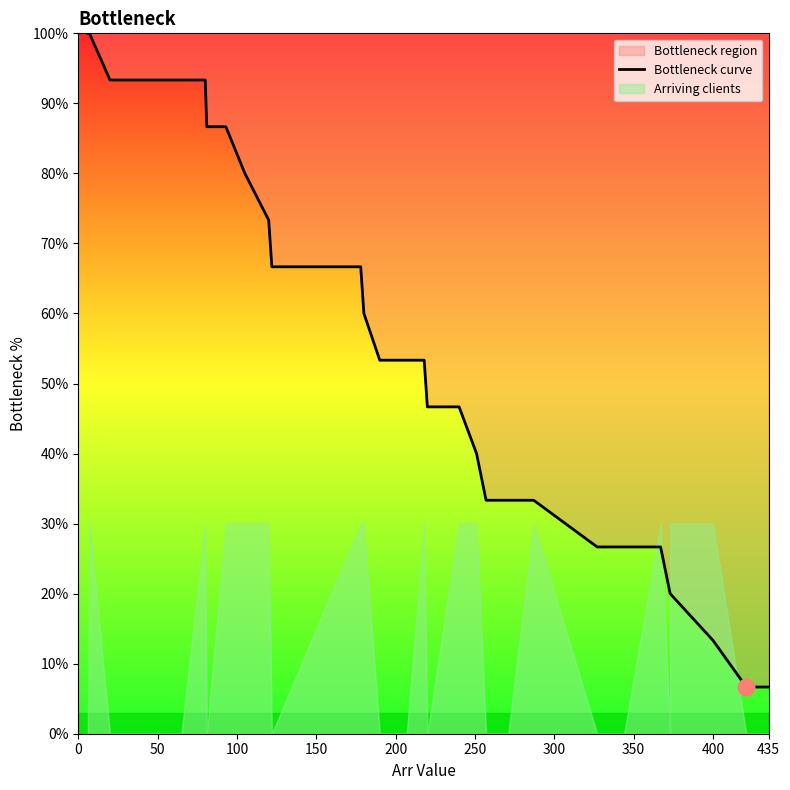

True or false: the data shows 19.6 at 26.

False